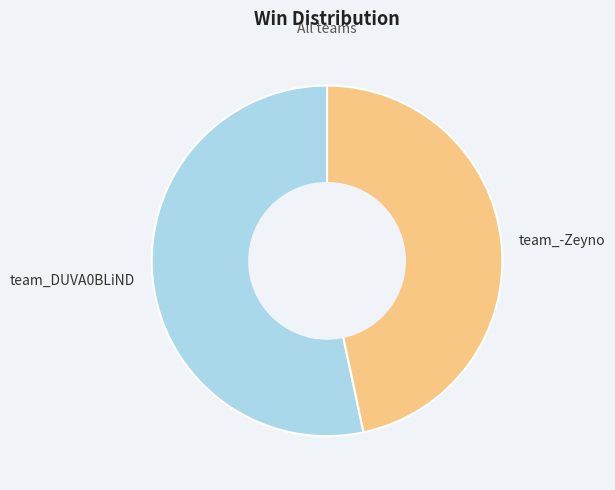

Between team_-Zeyno and team_DUVA0BLiND, which is larger?

team_DUVA0BLiND